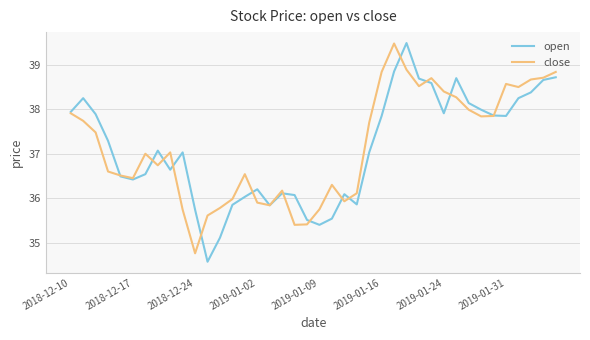

What is the minimum value shown in the chart?

34.6